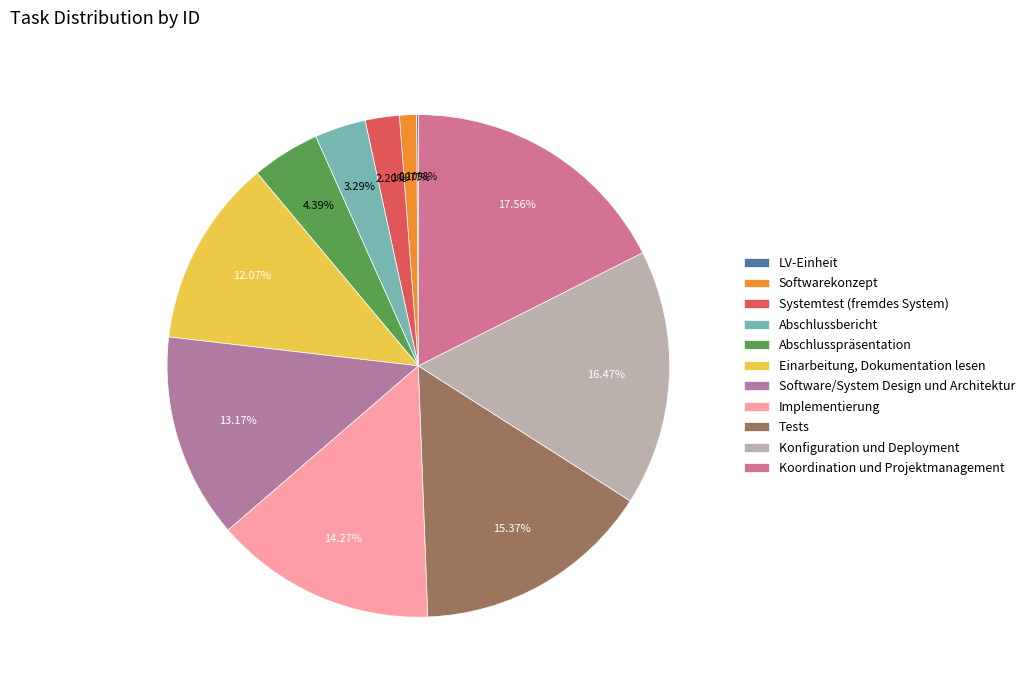

To the nearest percent, what is the difference between the Systemtest (fremdes System) and Koordination und Projektmanagement slice percentages?

15%